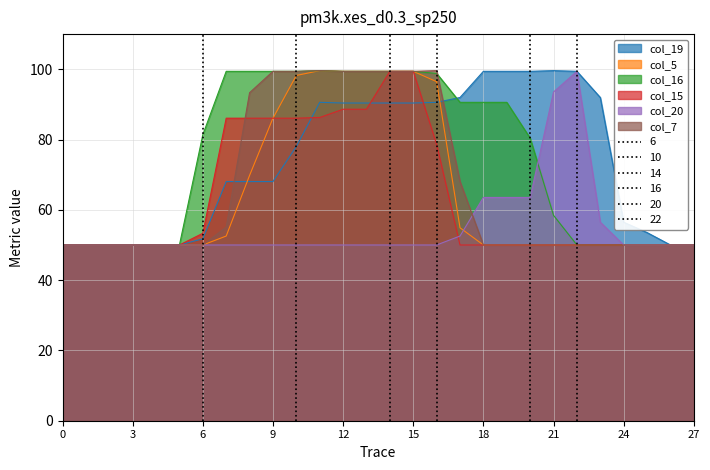

Where do col_15 and col_19 first cross each other?

10 and 11